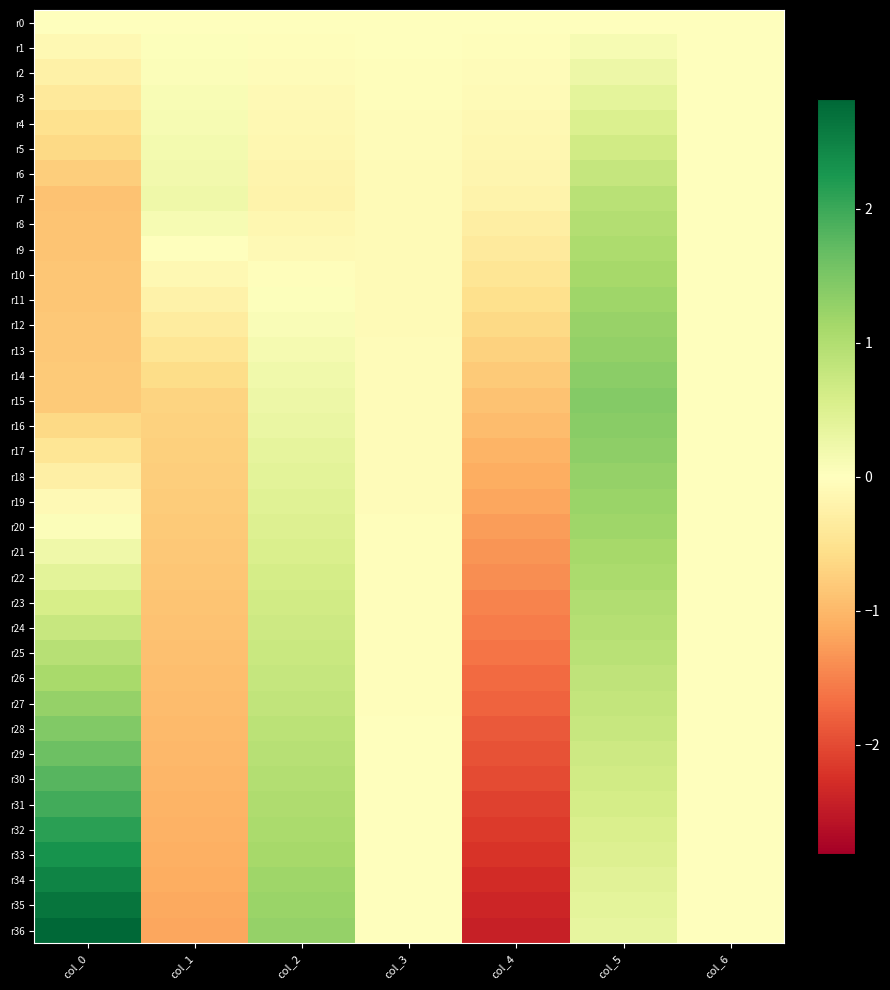

Between col_6 and col_0, which is larger?

col_6